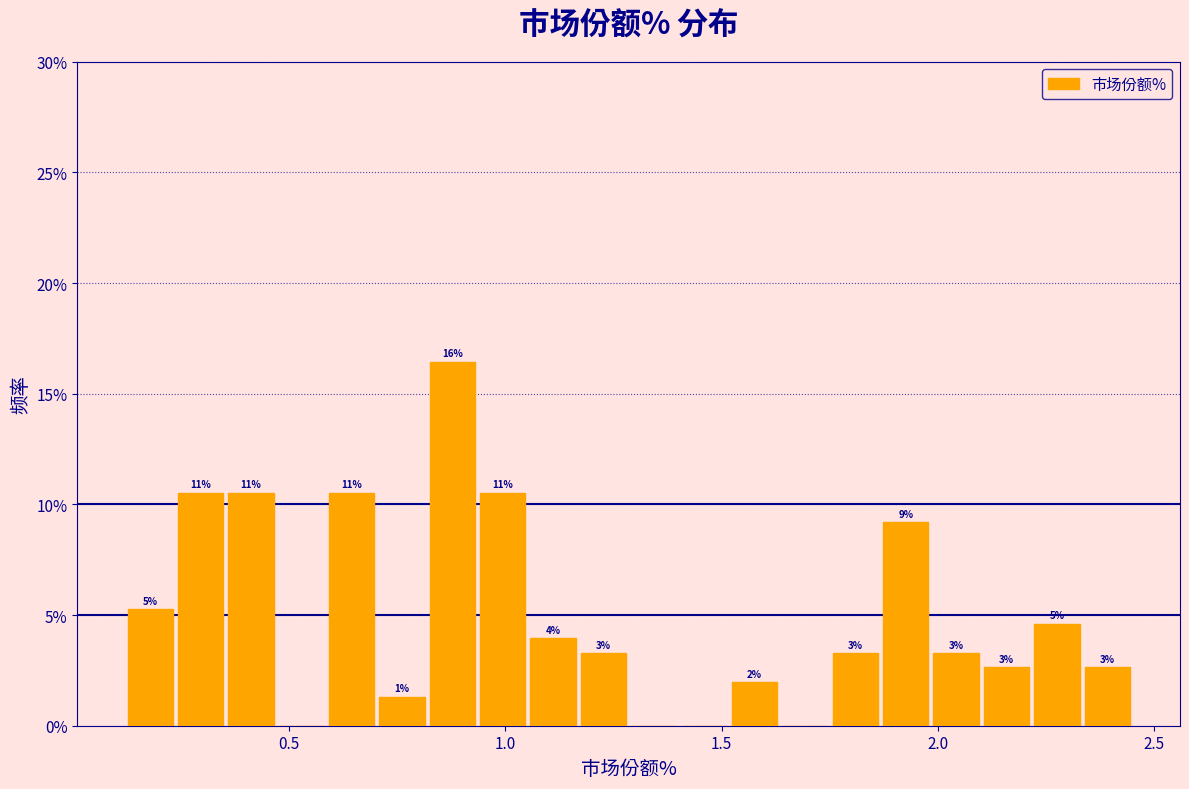

Read against the x-axis, roughly where is the centre of the tallest bar?

0.90